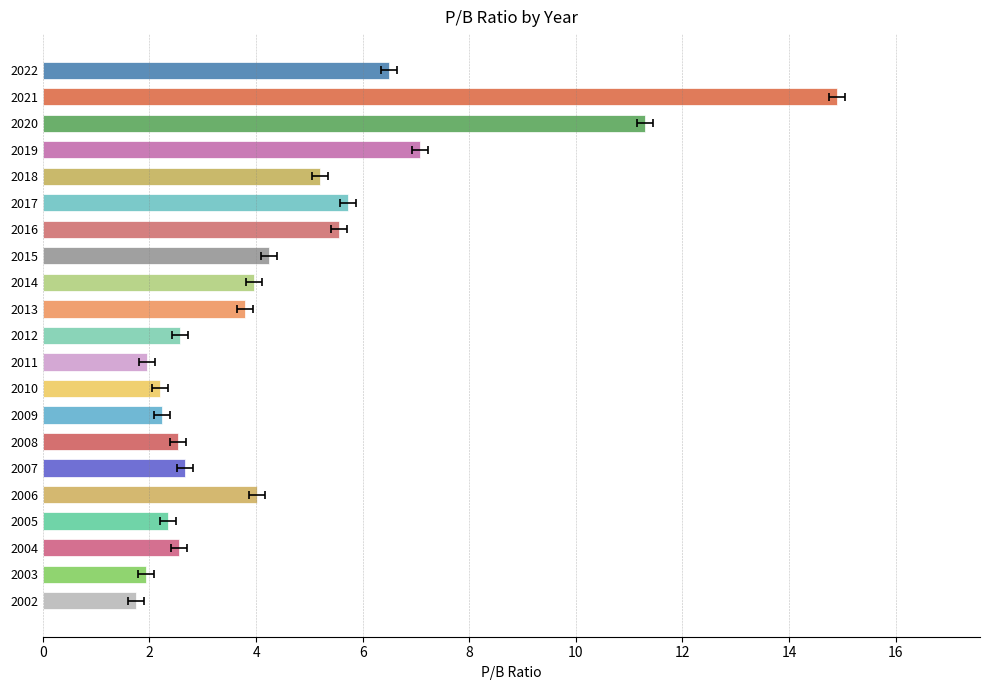

At which category does the chart reach its minimum across all series?

2002